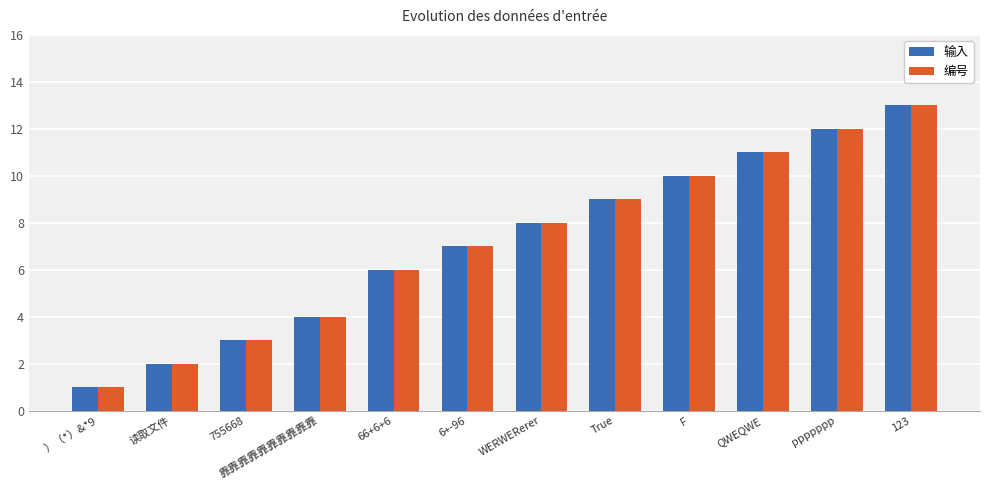

What is the difference between the 编号 values at 靠靠靠靠靠靠靠靠靠靠 and 755668?

1